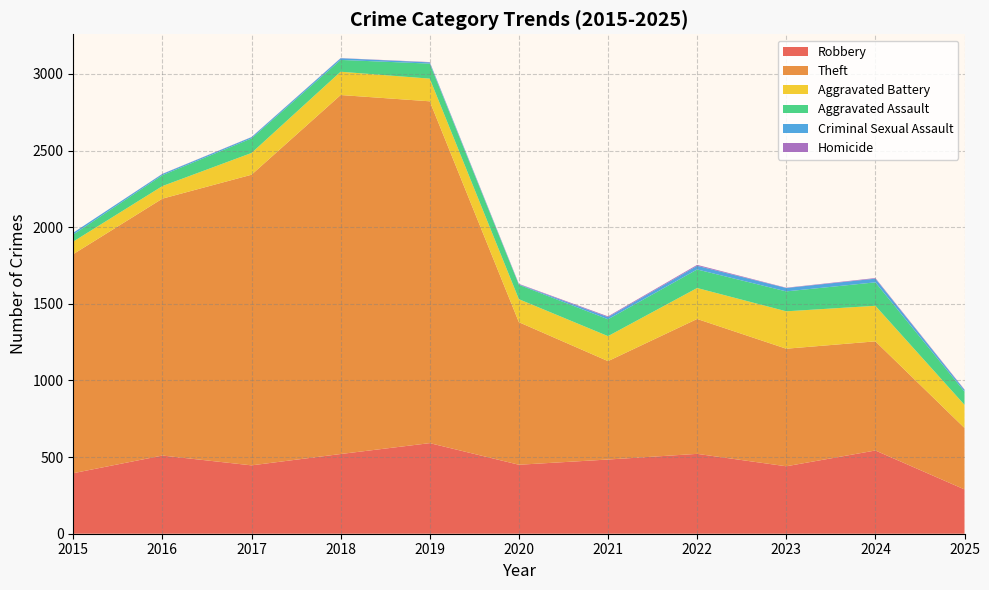

Reading left to right, transcribe all the data shown in this chart.

Robbery: 2015=395	2016=510	2017=446	2018=520	2019=591	2020=450	2021=484	2022=521	2023=440	2024=543	2025=289
Theft: 2015=1429	2016=1676	2017=1896	2018=2342	2019=2230	2020=930	2021=642	2022=880	2023=767	2024=712	2025=401
Aggravated Battery: 2015=82	2016=82	2017=142	2018=152	2019=148	2020=150	2021=163	2022=202	2023=244	2024=232	2025=151
Aggravated Assault: 2015=46	2016=71	2017=95	2018=77	2019=98	2020=94	2021=110	2022=121	2023=130	2024=153	2025=86
Criminal Sexual Assault: 2015=12	2016=8	2017=8	2018=11	2019=8	2020=3	2021=14	2022=24	2023=22	2024=24	2025=11
Homicide: 2015=0	2016=1	2017=1	2018=1	2019=2	2020=3	2021=5	2022=6	2023=2	2024=4	2025=3